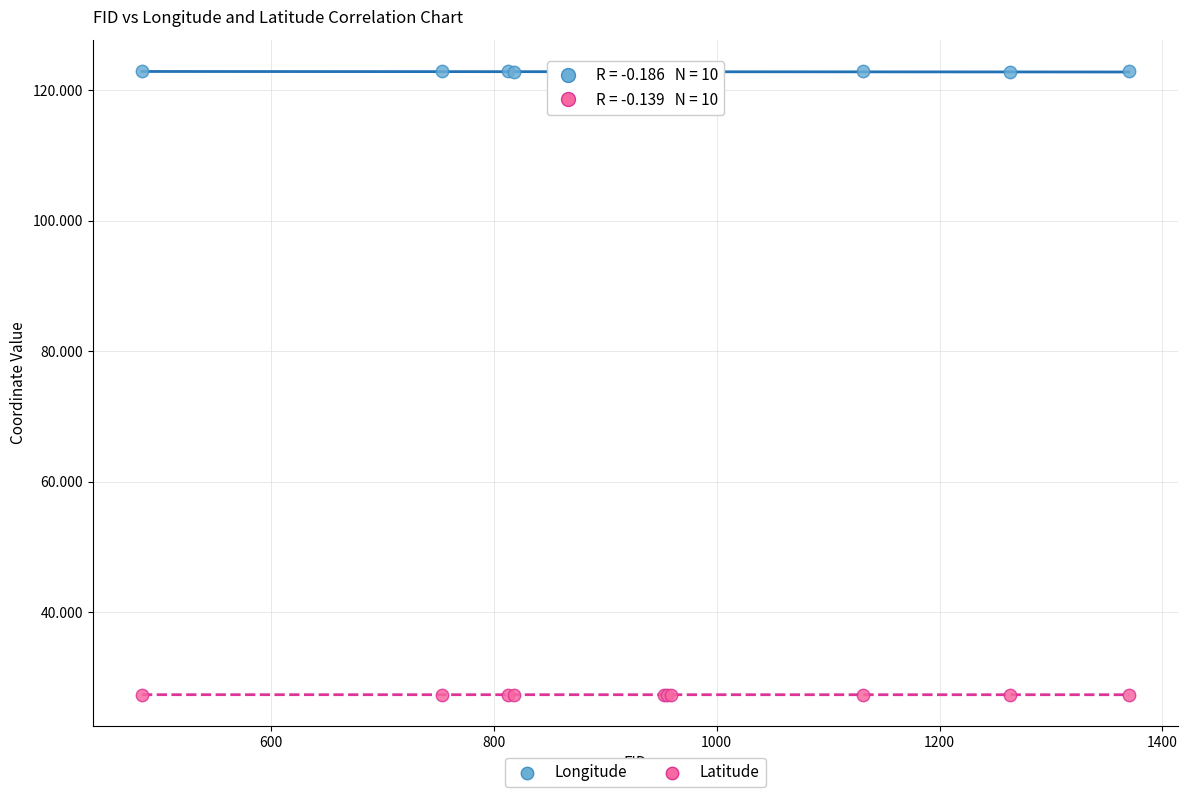

Which series reaches the minimum Y coordinate?

Latitude